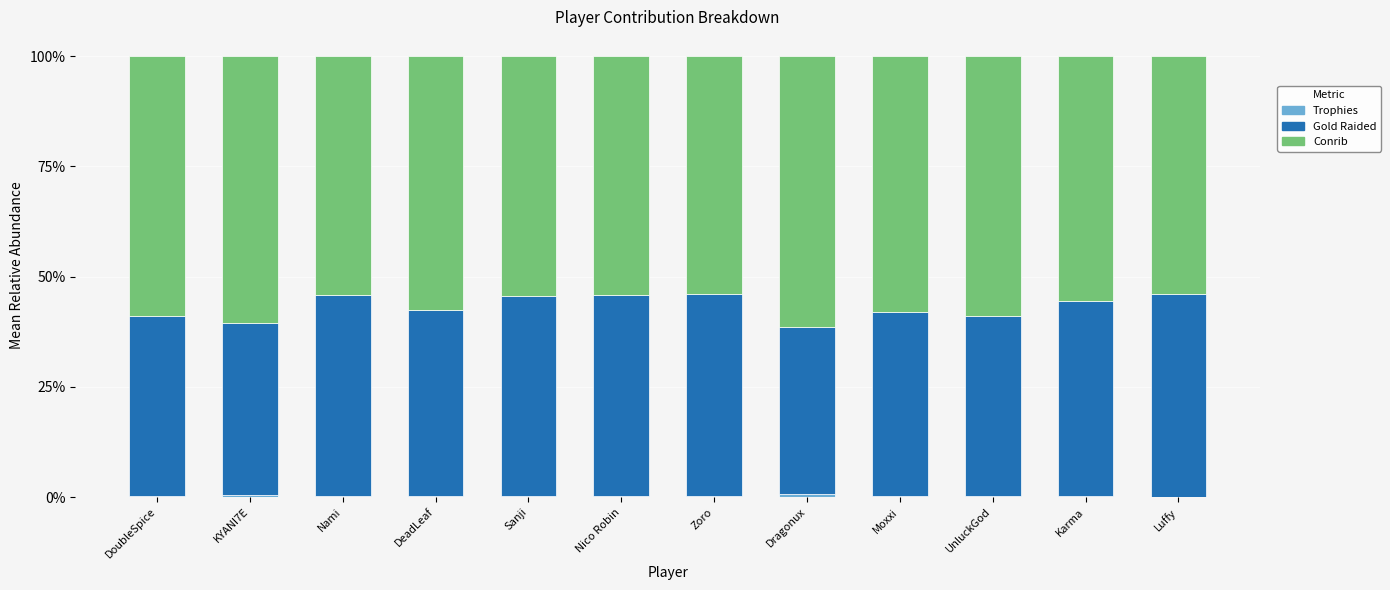

The value of Trophies at Nico Robin is 0.1. True or false?

True